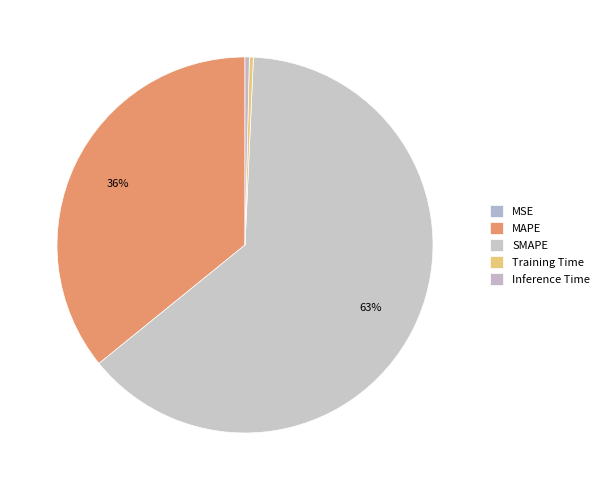

What is the largest slice in the pie chart?

SMAPE